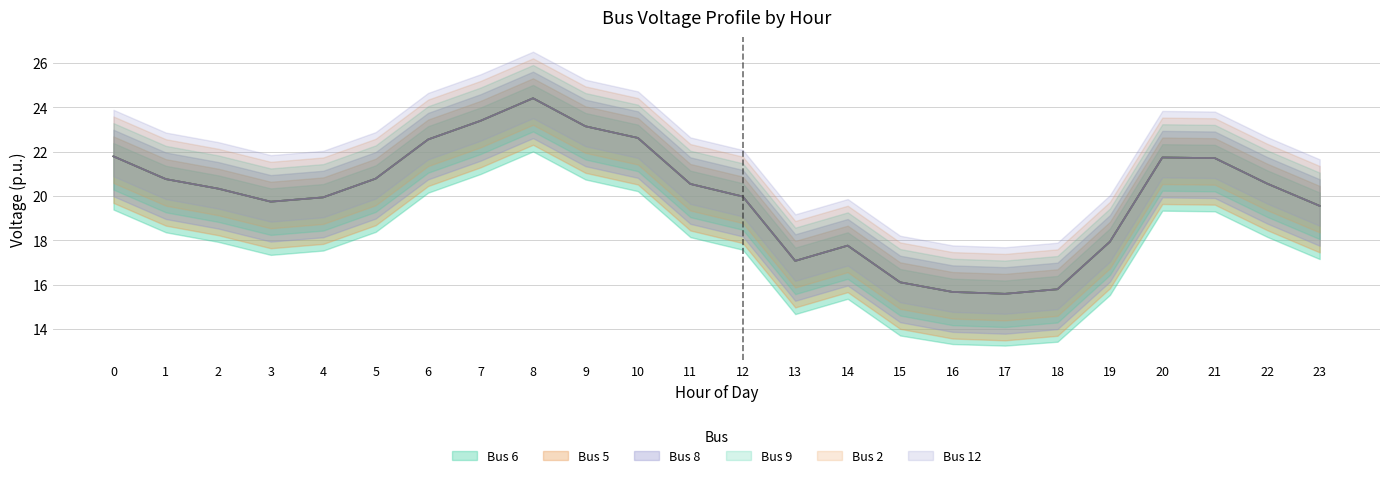

Reading right to left, extract all data points from this chart.

Bus 6: 19.5	20.5	21.7	21.7	17.9	15.8	15.6	15.7	16.1	17.8	17.1	20.0	20.5	22.6	23.1	24.4	23.4	22.5	20.8	19.9	19.7	20.3	20.8	21.8
Bus 5: 19.5	20.5	21.7	21.7	17.9	15.8	15.6	15.7	16.1	17.8	17.1	20.0	20.5	22.6	23.1	24.4	23.4	22.5	20.8	19.9	19.7	20.3	20.8	21.8
Bus 8: 19.5	20.5	21.7	21.7	17.9	15.8	15.6	15.7	16.1	17.8	17.1	20.0	20.5	22.6	23.1	24.4	23.4	22.5	20.8	19.9	19.7	20.3	20.8	21.8
Bus 9: 19.5	20.5	21.7	21.7	17.9	15.8	15.6	15.7	16.1	17.8	17.1	20.0	20.5	22.6	23.1	24.4	23.4	22.5	20.8	19.9	19.7	20.3	20.8	21.8
Bus 2: 19.5	20.5	21.7	21.7	17.9	15.8	15.6	15.7	16.1	17.8	17.1	20.0	20.5	22.6	23.1	24.4	23.4	22.5	20.8	19.9	19.7	20.3	20.8	21.8
Bus 12: 19.5	20.5	21.7	21.7	17.9	15.8	15.6	15.7	16.1	17.8	17.1	20.0	20.5	22.6	23.1	24.4	23.4	22.5	20.8	19.9	19.7	20.3	20.8	21.8